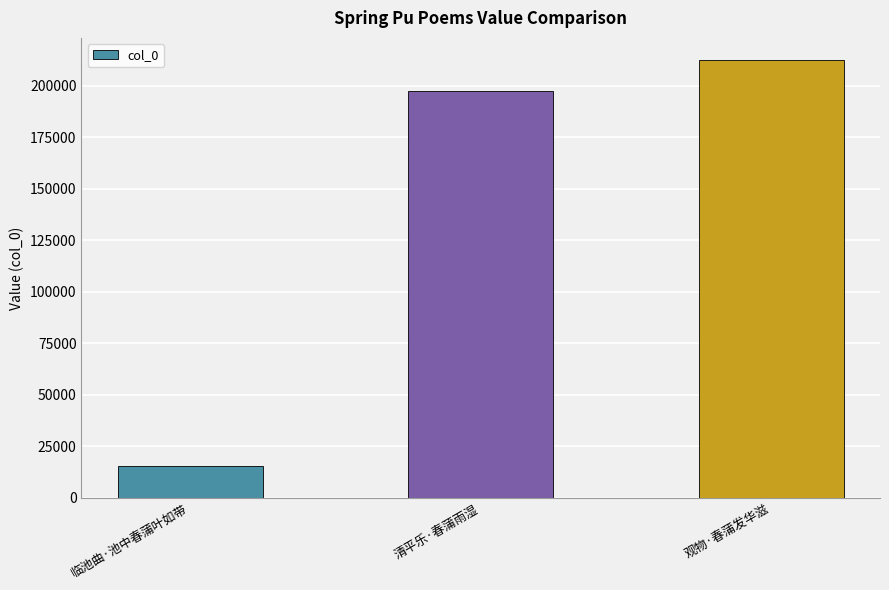

What is the value of the 2nd bar from the left?

197365